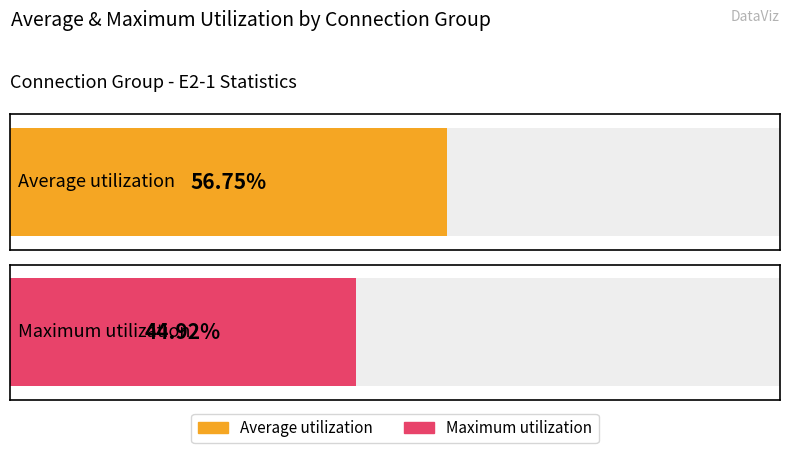

Which series has the largest range (max minus min)?

Maximum utilization